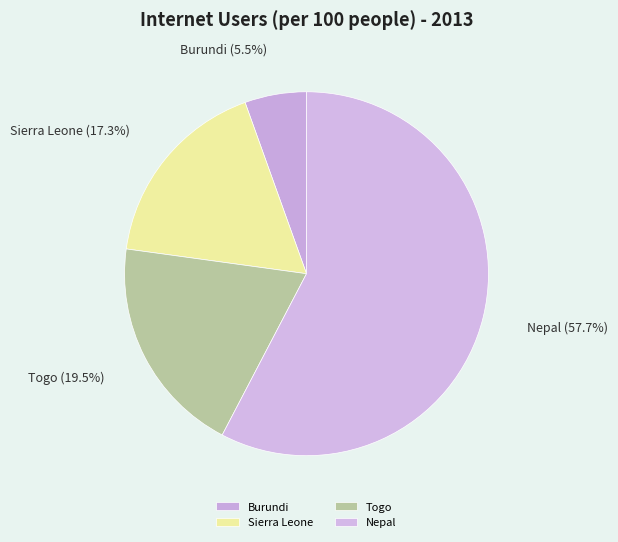

Which category has the smallest portion of the pie?

Burundi